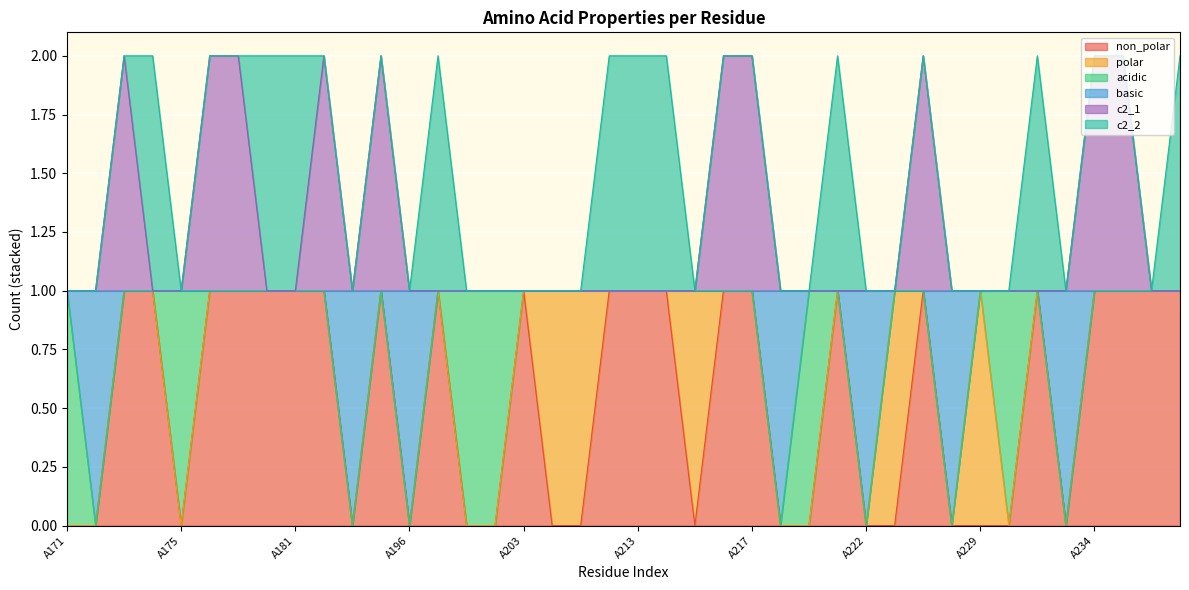

At which label does non_polar reach its peak?

A173